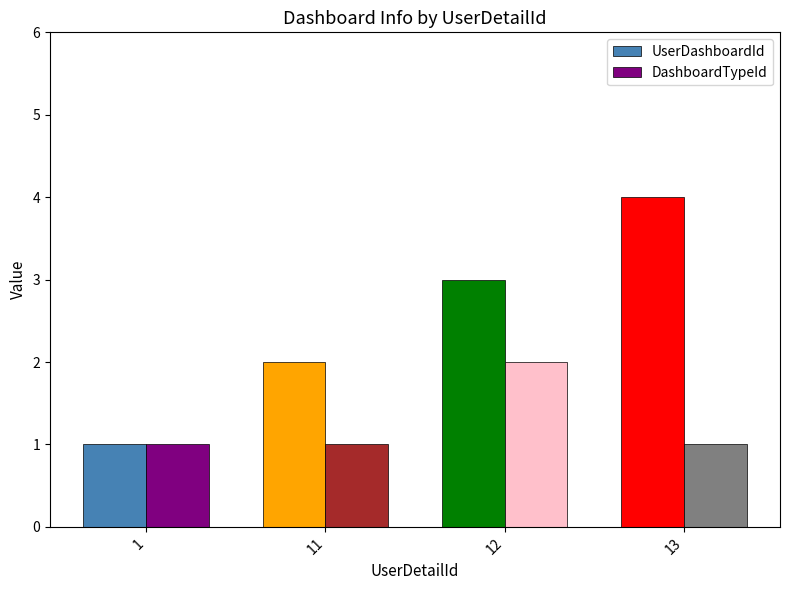

Rank the series at 12 from highest to lowest value.

UserDashboardId, DashboardTypeId